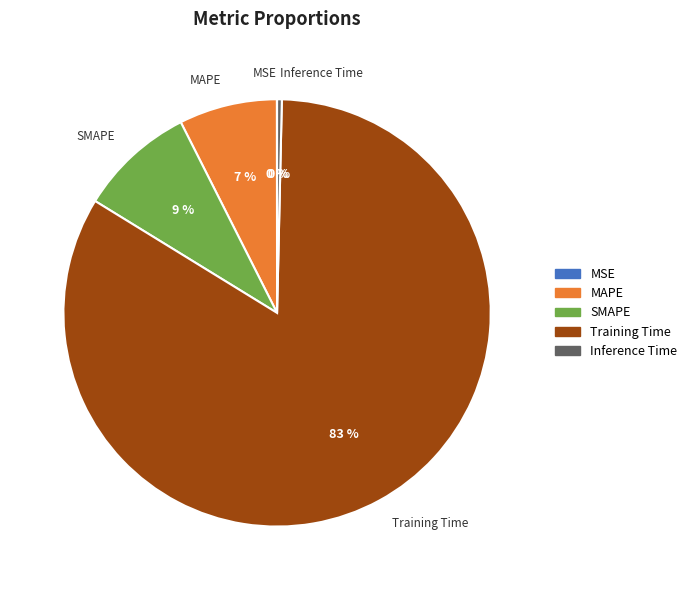

To the nearest percent, what is the combined percentage of SMAPE and Inference Time?

9%